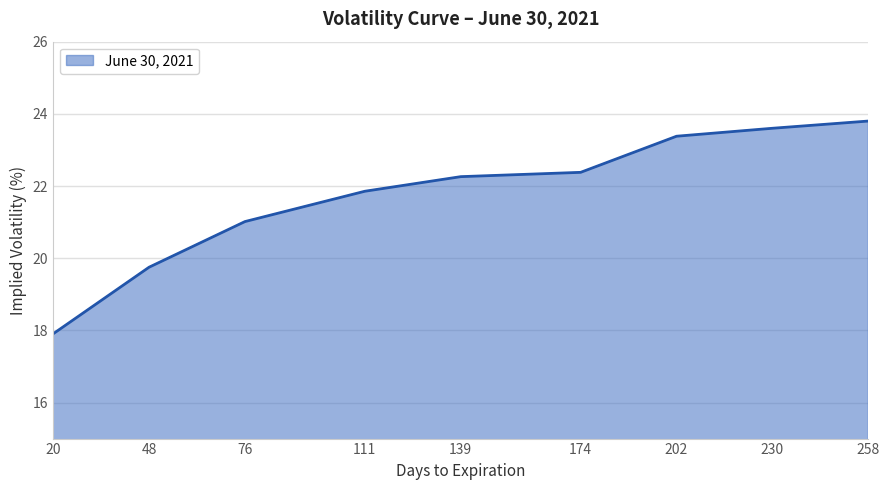

Is it true that the value at 230 is 13.1?

False